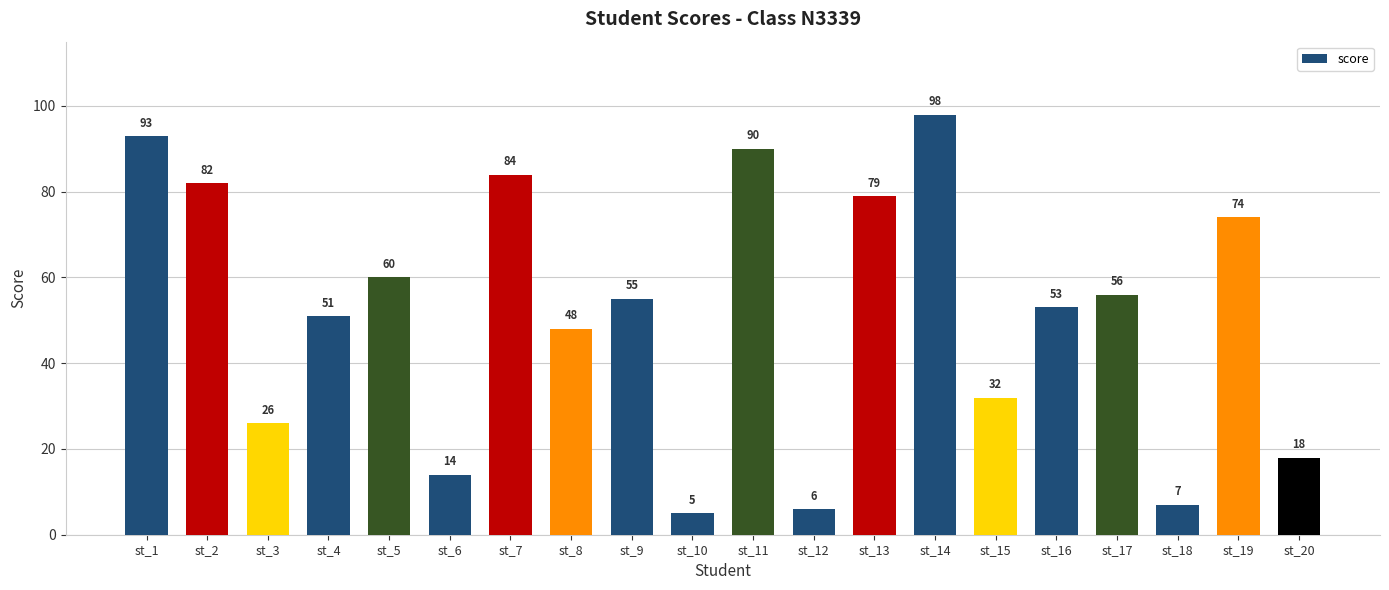

Read the value at st_9.

55